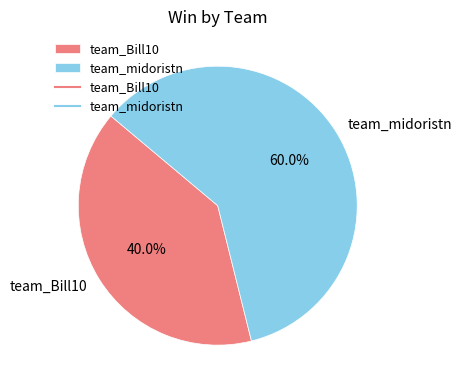

How many segments does this pie chart have?

2